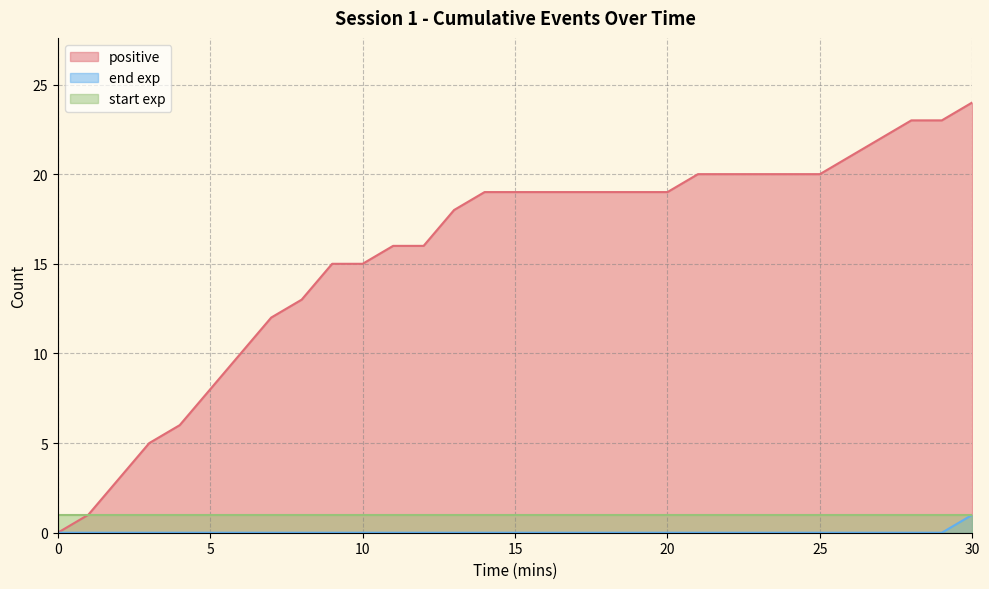

Count the end exp values in the range 0 to 1.

31